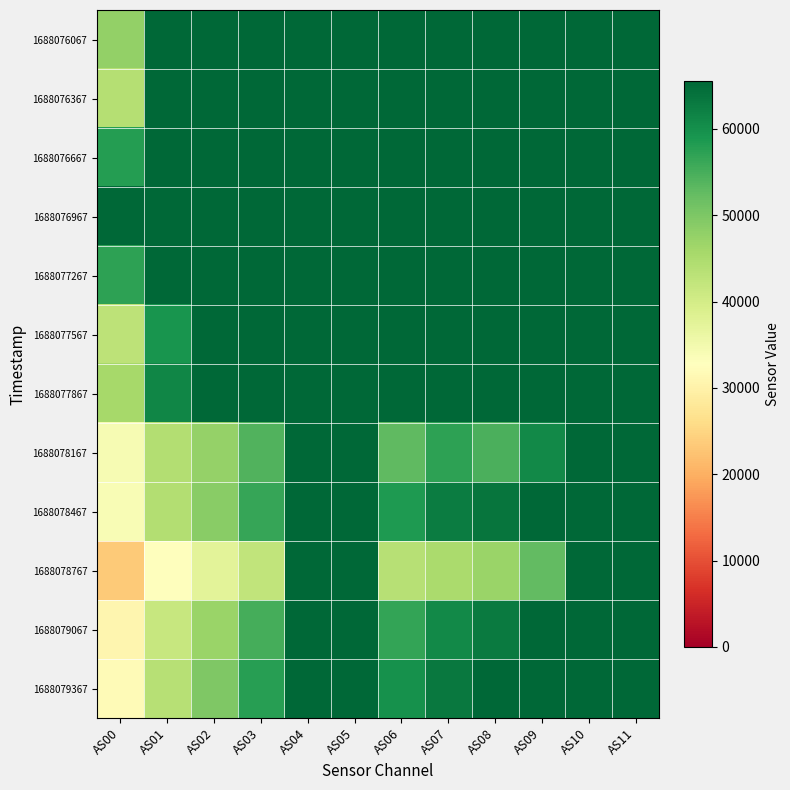

List the series in order of their peak value, lowest first.

1688076067, 1688076367, 1688076667, 1688076967, 1688077267, 1688077567, 1688077867, 1688078167, 1688078467, 1688078767, 1688079067, 1688079367